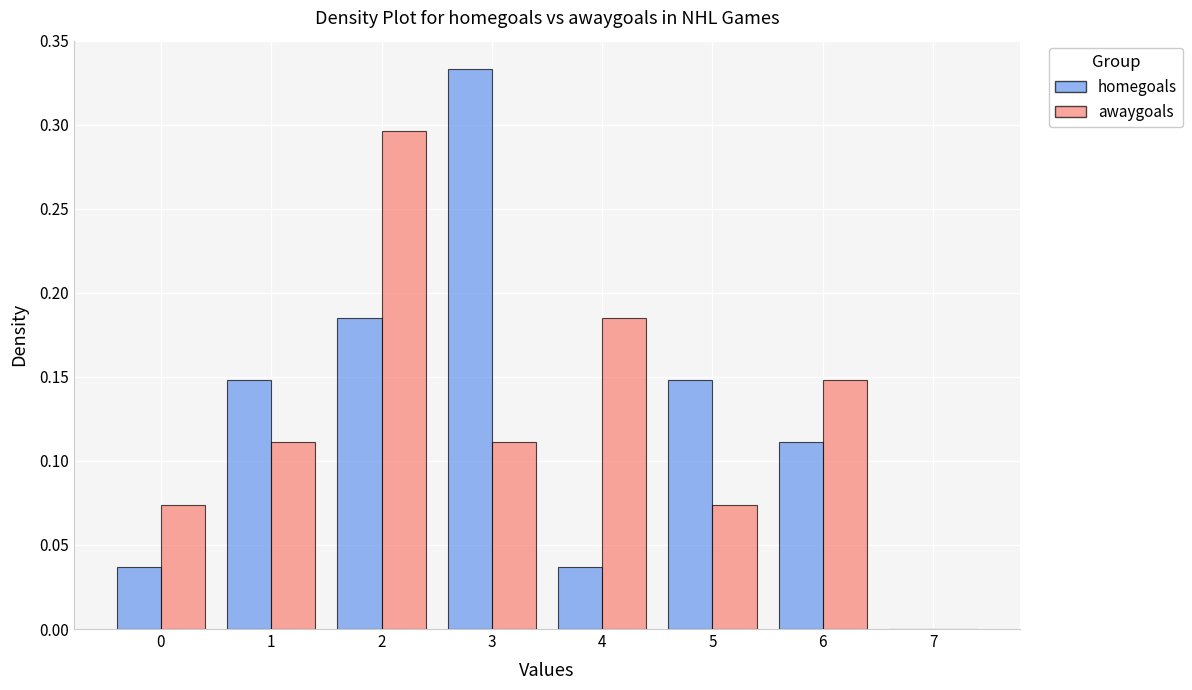

Reading left to right, list every range on the x-axis with the height of the bar of each series over it. The values are not printed on the chart, so give them approximately, as read against the axis.

-0.5 to 0.5: homegoals=0.035	awaygoals=0.075
0.5 to 1.5: homegoals=0.150	awaygoals=0.110
1.5 to 2.5: homegoals=0.185	awaygoals=0.295
2.5 to 3.5: homegoals=0.335	awaygoals=0.110
3.5 to 4.5: homegoals=0.035	awaygoals=0.185
4.5 to 5.5: homegoals=0.150	awaygoals=0.075
5.5 to 6.5: homegoals=0.110	awaygoals=0.150
6.5 to 7.5: homegoals=0	awaygoals=0